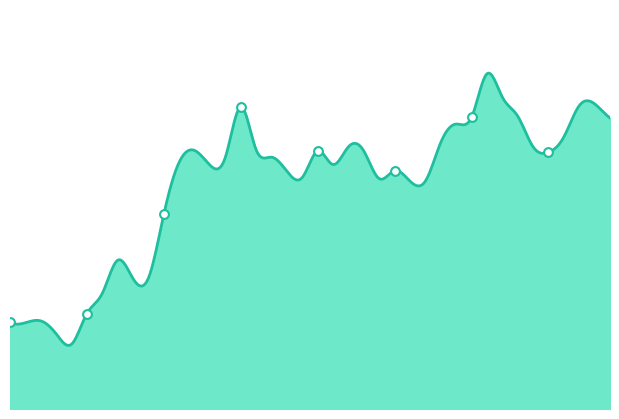

Which has a higher value, 2012-02-15 or 2012-01-09?

2012-02-15